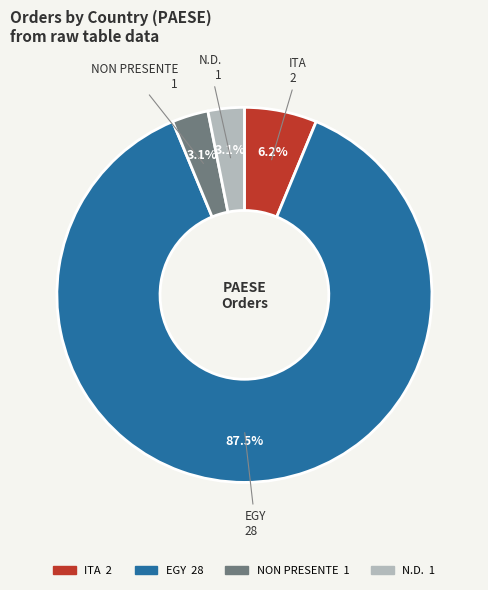

Which slice is the largest?

EGY